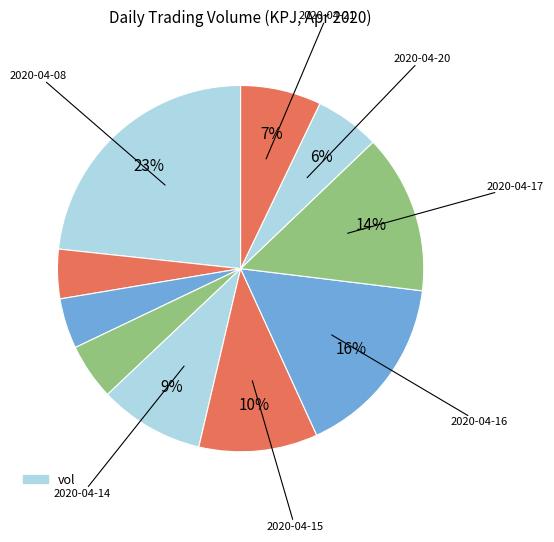

How many segments does this pie chart have?

10